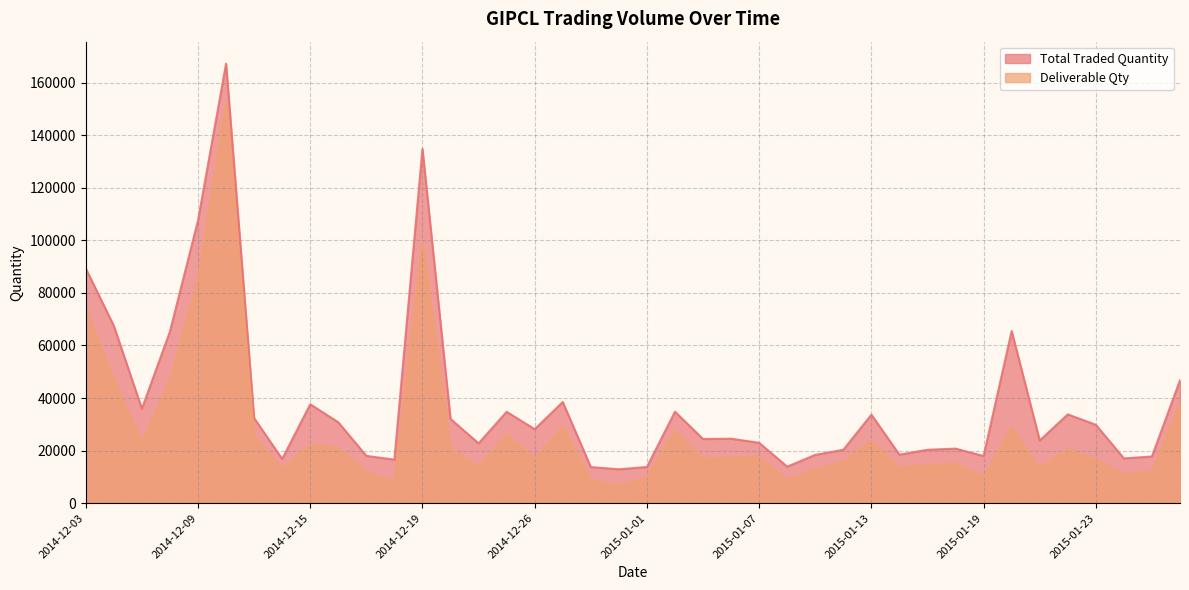

Rank the series at 2015-01-06 from highest to lowest value.

Total Traded Quantity, Deliverable Qty